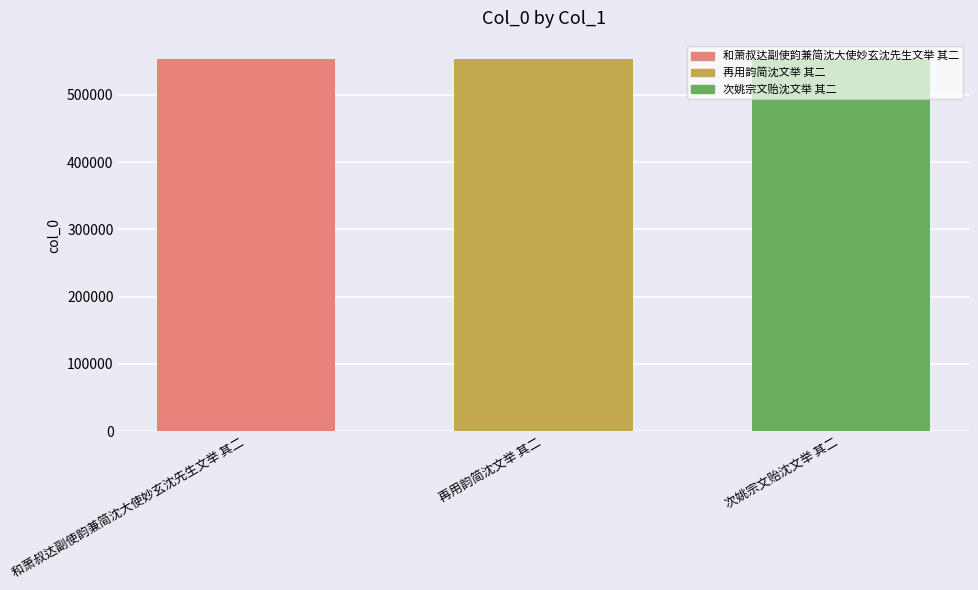

What is the minimum value shown in the chart?

552912